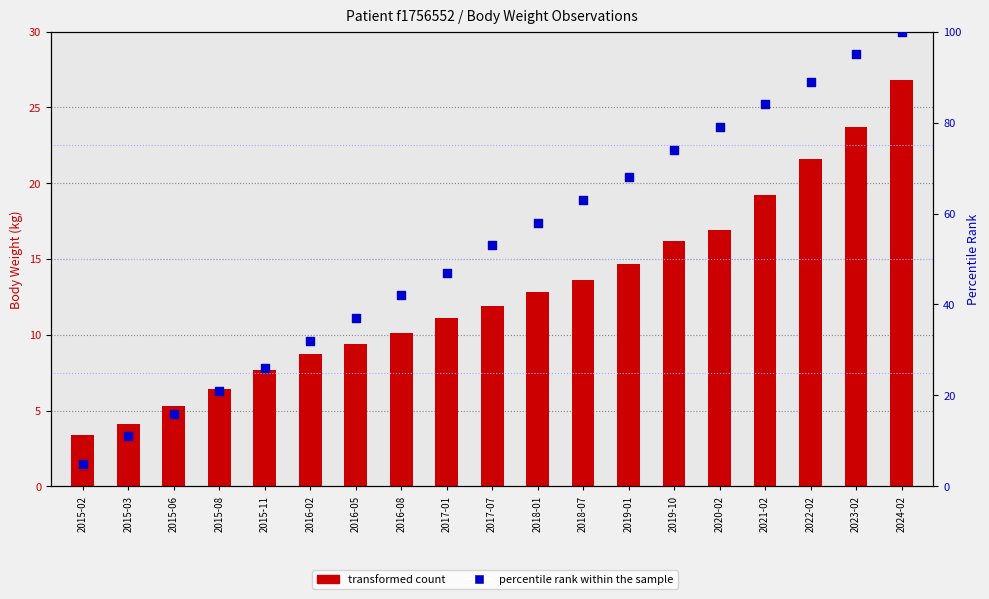

Which series has the largest total across all categories?

percentile rank within the sample